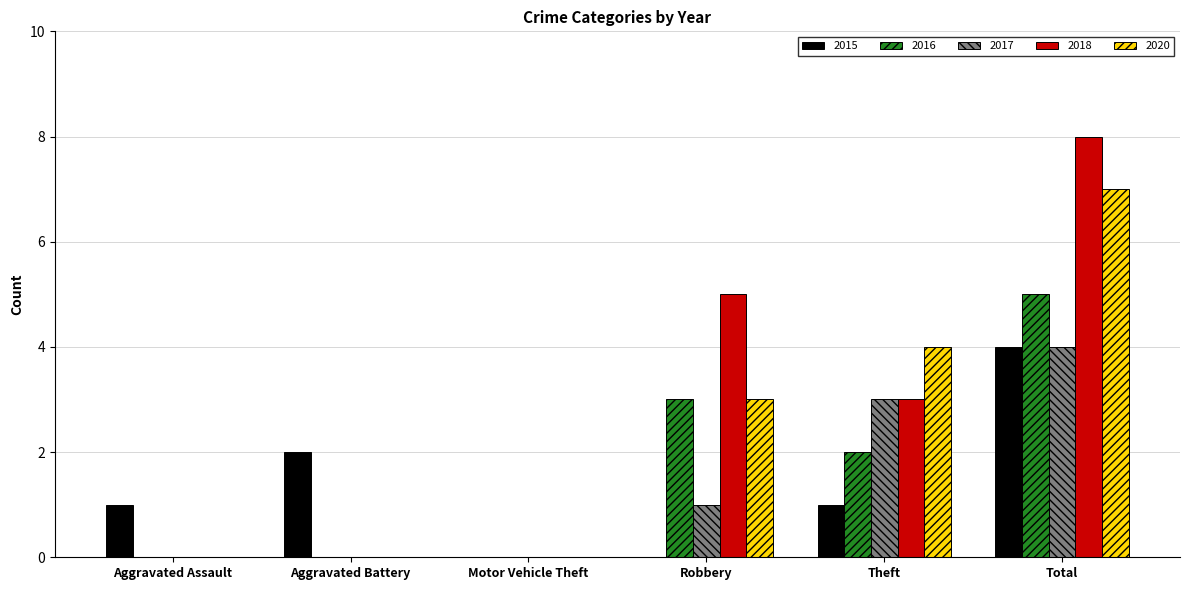

At which category is the sum across all series the highest?

Total